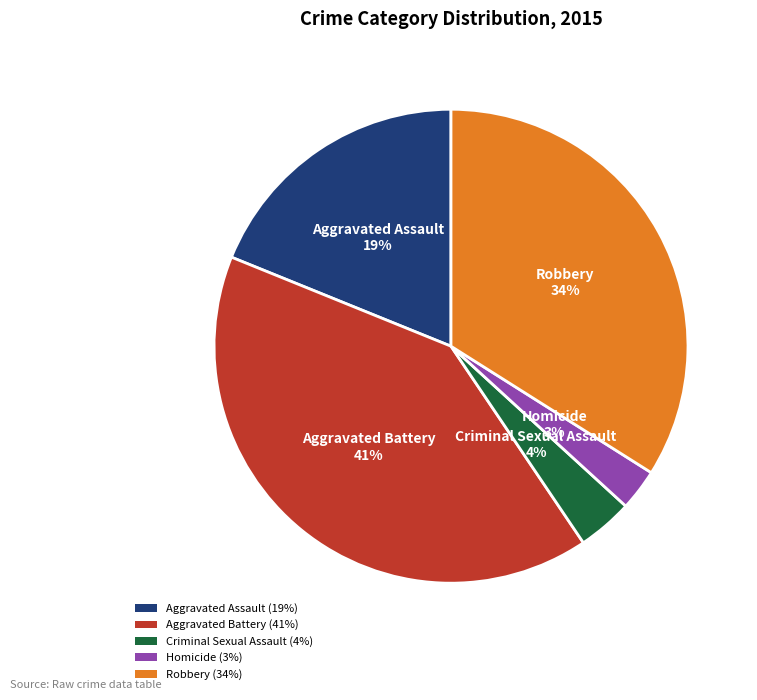

True or false: Aggravated Assault accounts for 19% of the total.

True